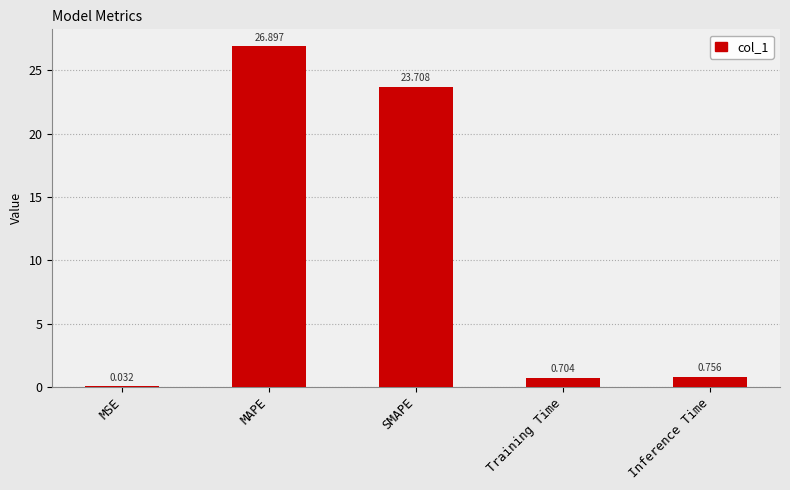

What is the sum of all values?

52.1